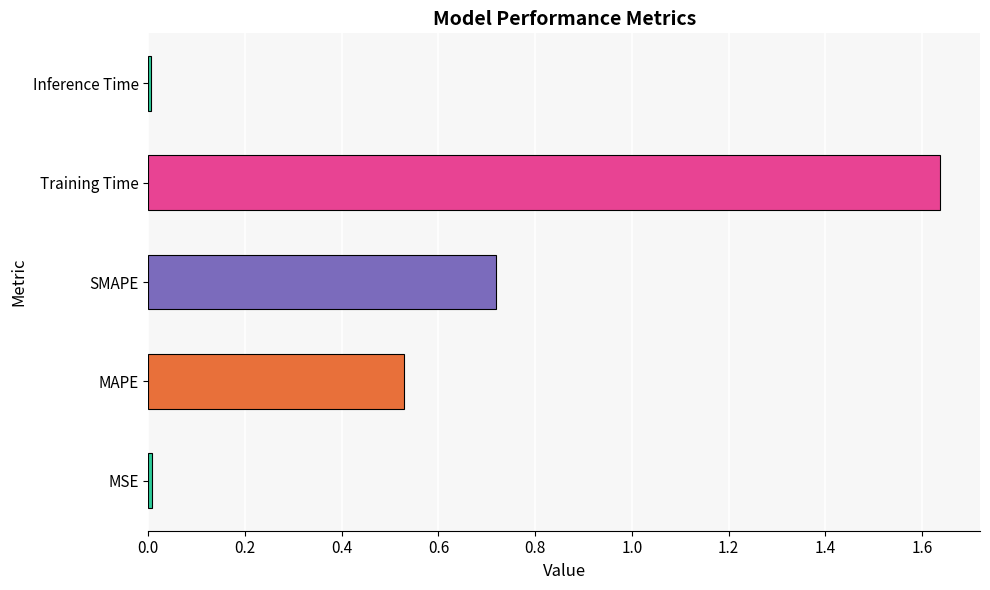

What is the sum of all values?

2.9